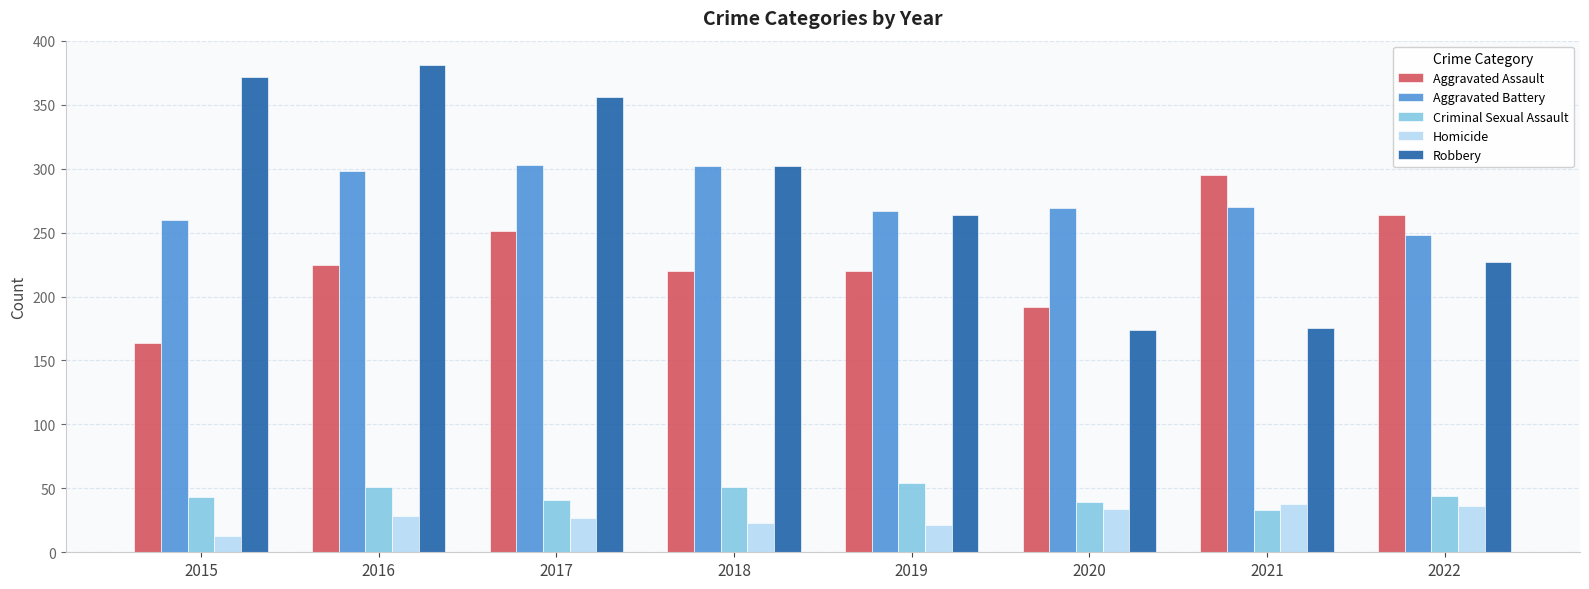

The value of Robbery at 2019 is 264. True or false?

True